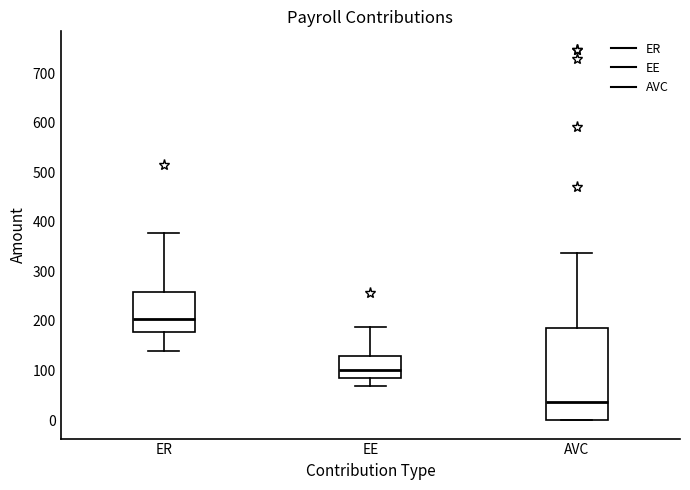

Where is the upper edge of the box for EE on the y-axis? The values are not printed on the chart, so give them approximately, as read against the axis.

130